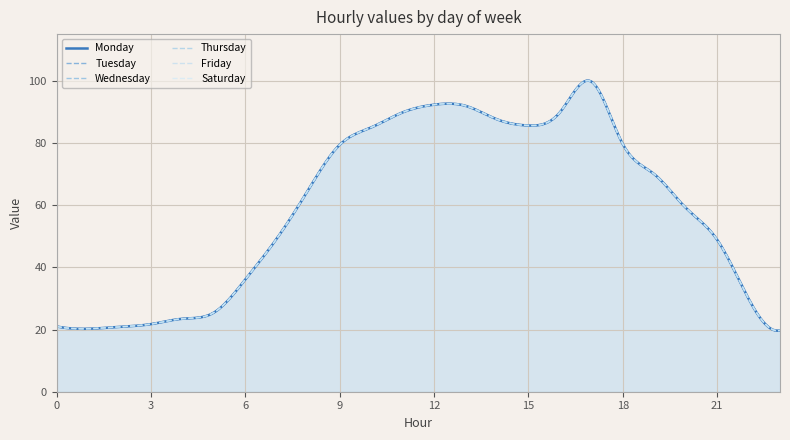

What is the difference between the second highest and minimum values in the Saturday series?

72.6